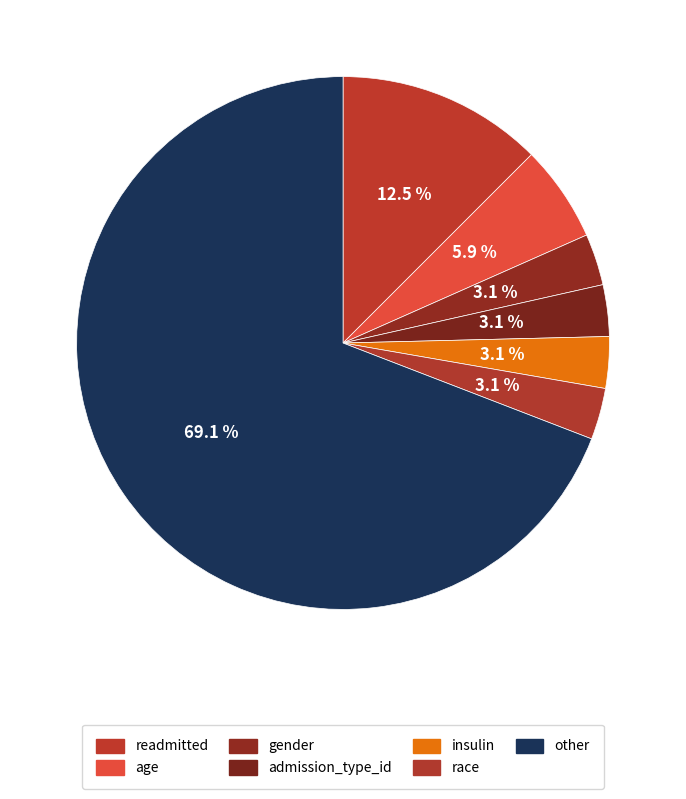

What percentage is the other slice, to the nearest percent?

69%